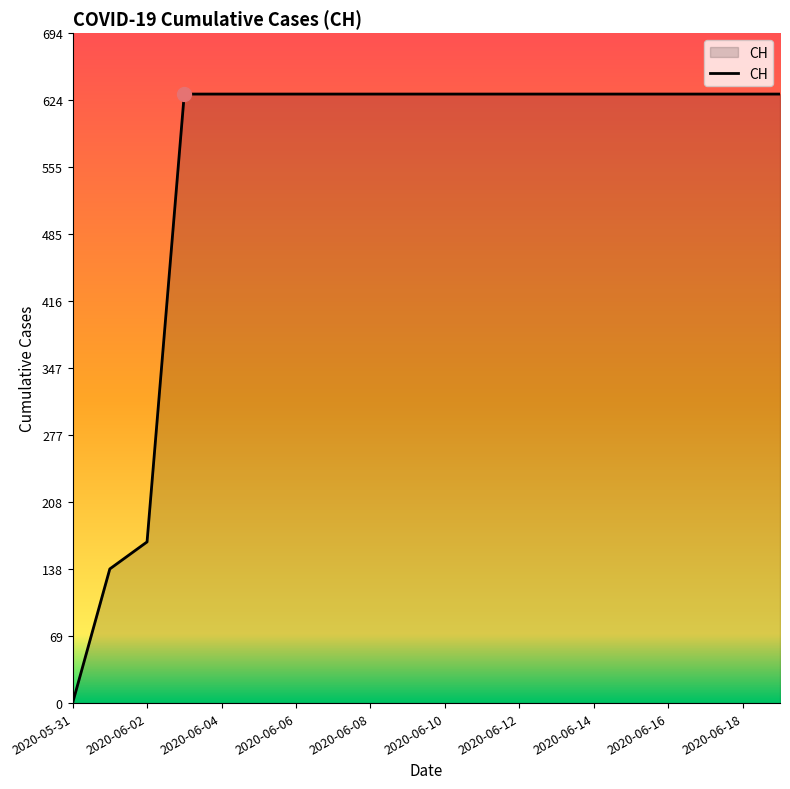

Does the chart have visible grid lines?

No